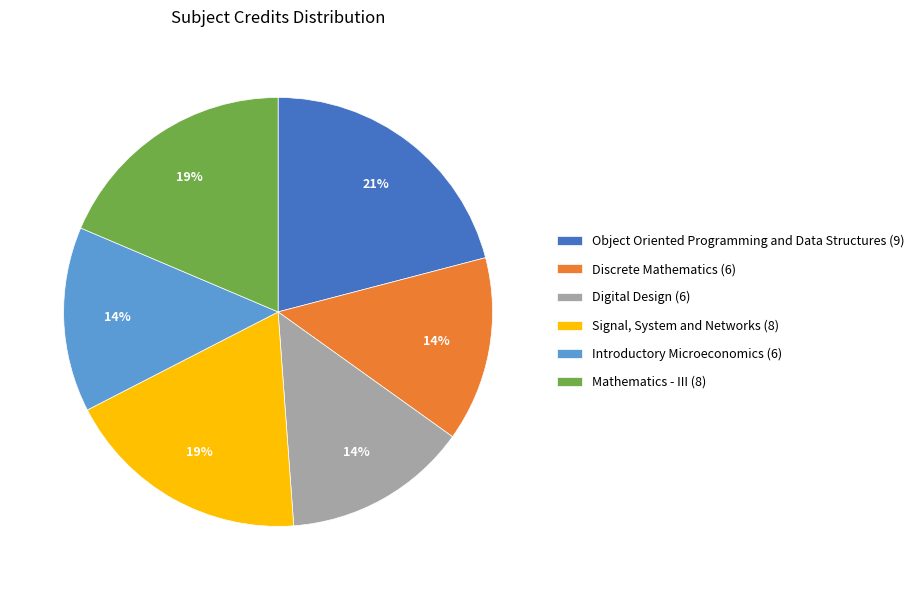

What is the largest slice in the pie chart?

Object Oriented Programming and Data Structures (9)